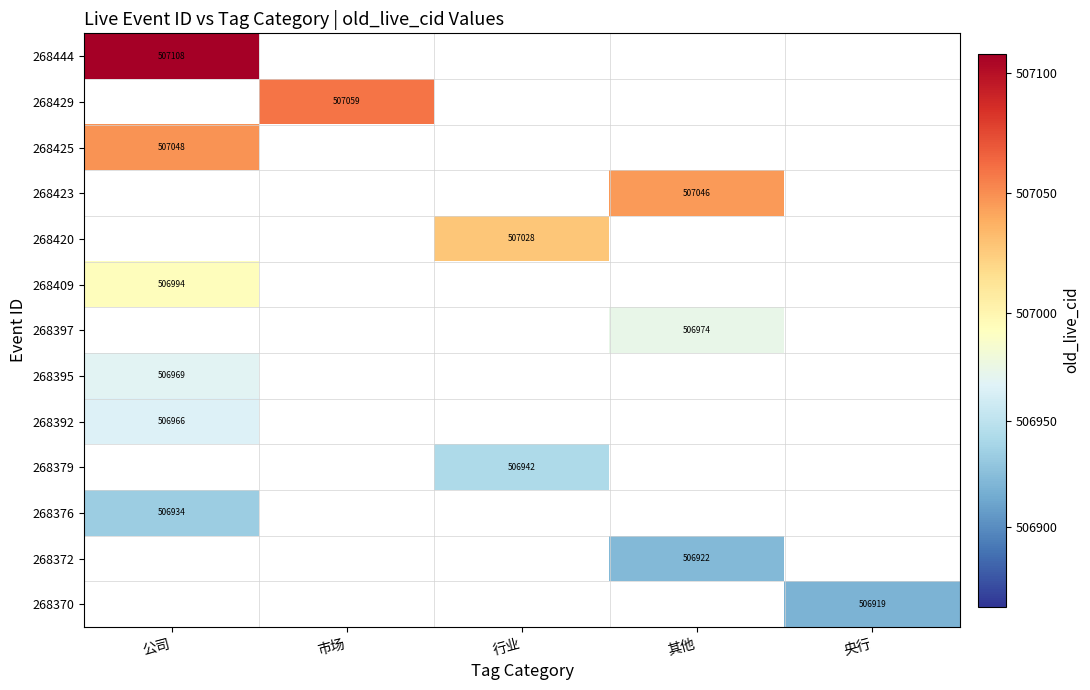

Is it true that 268429 equals 507059 at 市场?

True